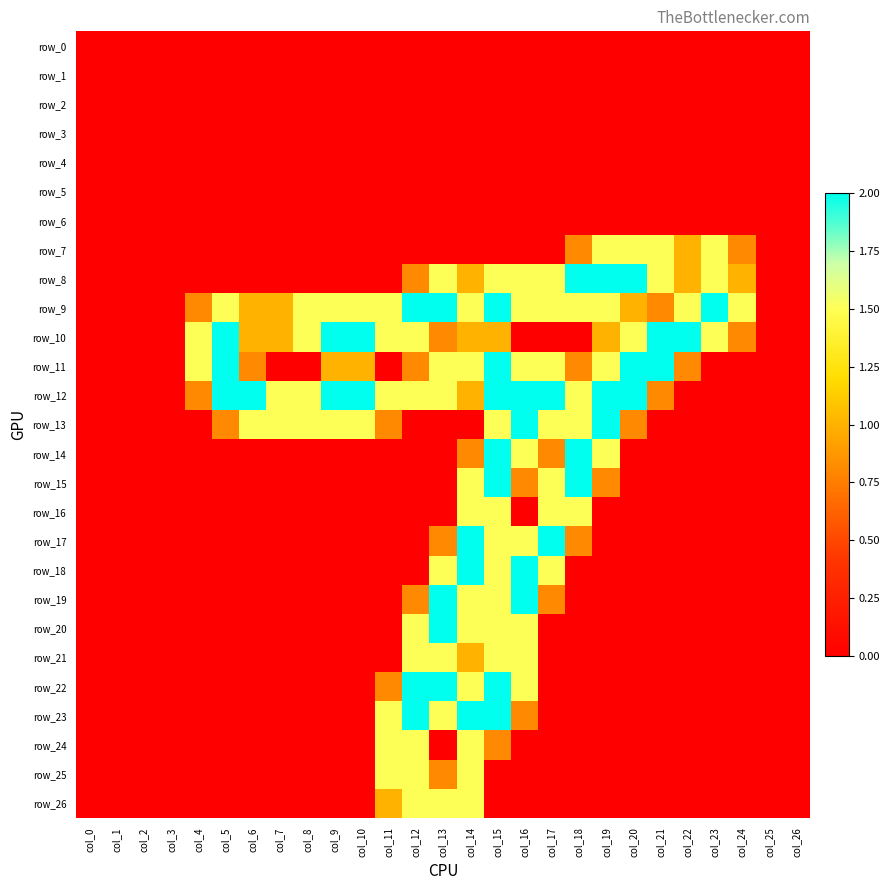

List the series in order of their peak value, highest first.

row_8, row_9, row_10, row_11, row_12, row_13, row_14, row_15, row_17, row_18, row_19, row_20, row_22, row_23, row_7, row_16, row_21, row_24, row_25, row_26, row_0, row_1, row_2, row_3, row_4, row_5, row_6